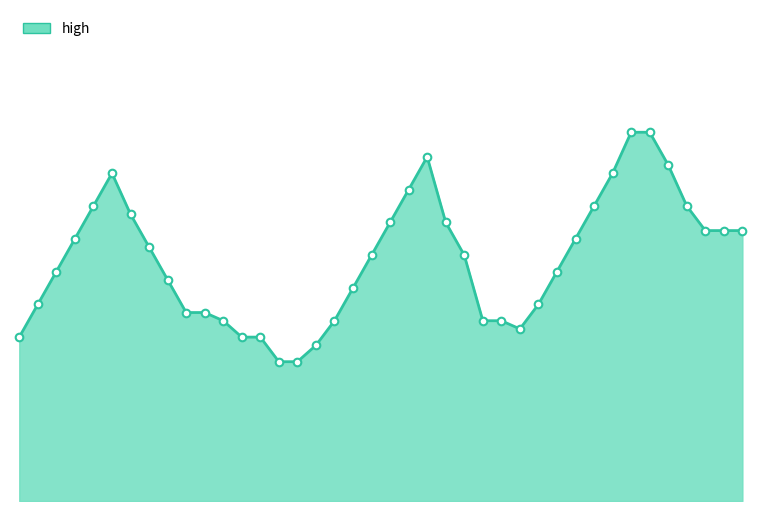

How many lines are shown in the chart?

1